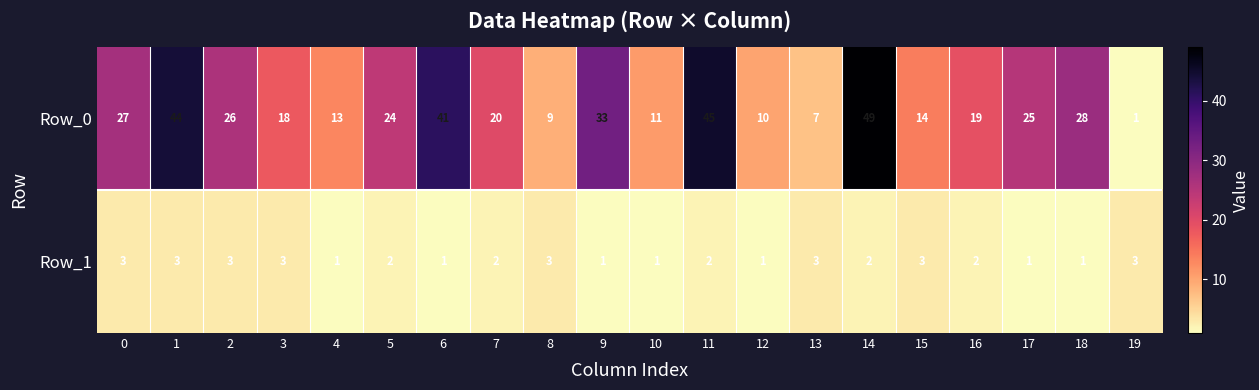

Which series has the largest total across all categories?

Row_0